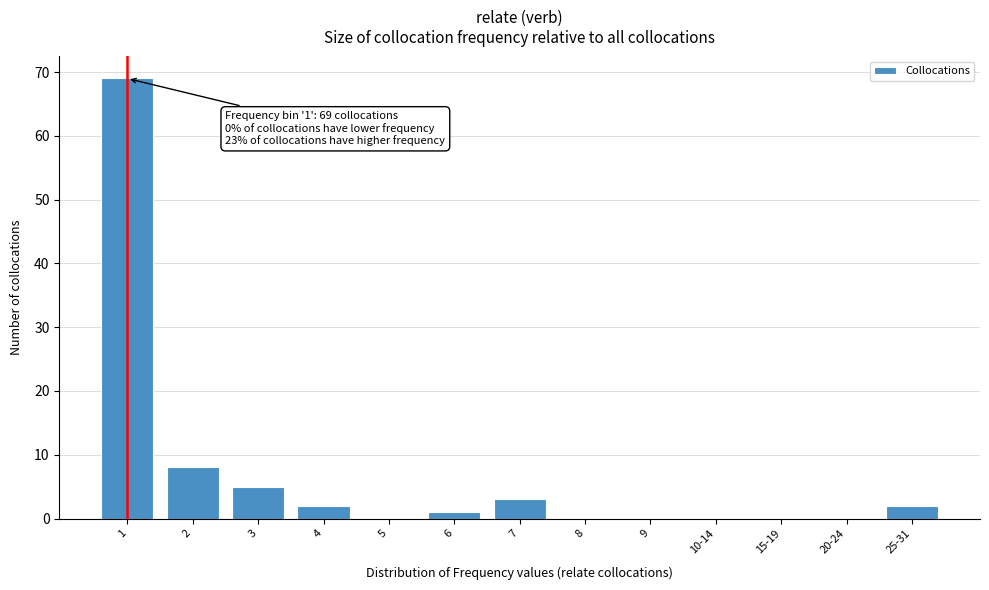

Reading left to right, what are all the values shown in this chart?

1=69	2=8	3=5	4=2	5=0	6=1	7=3	8=0	9=0	10-14=0	15-19=0	20-24=0	25-31=2